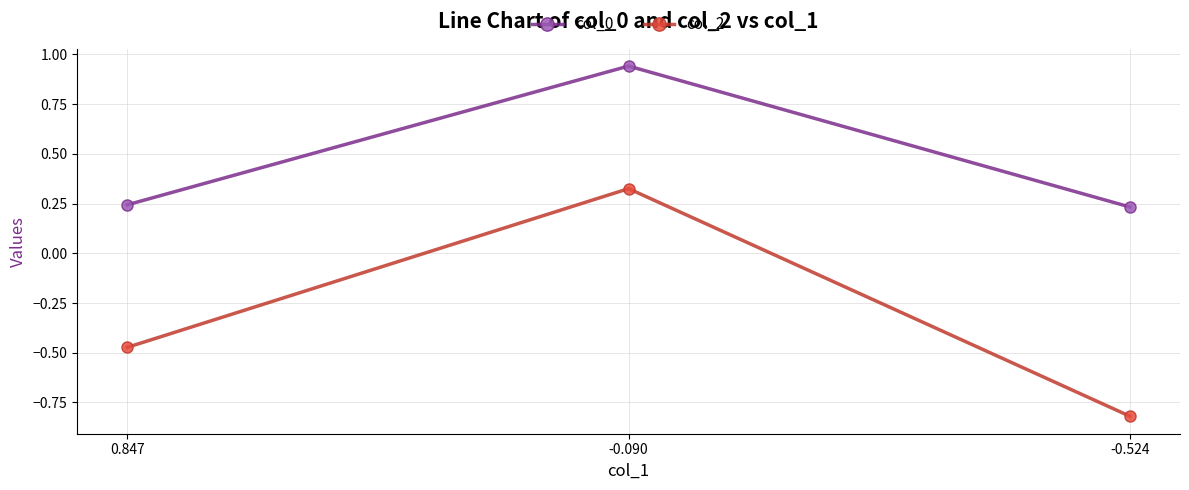

How many data points in col_2 are less than 0?

2